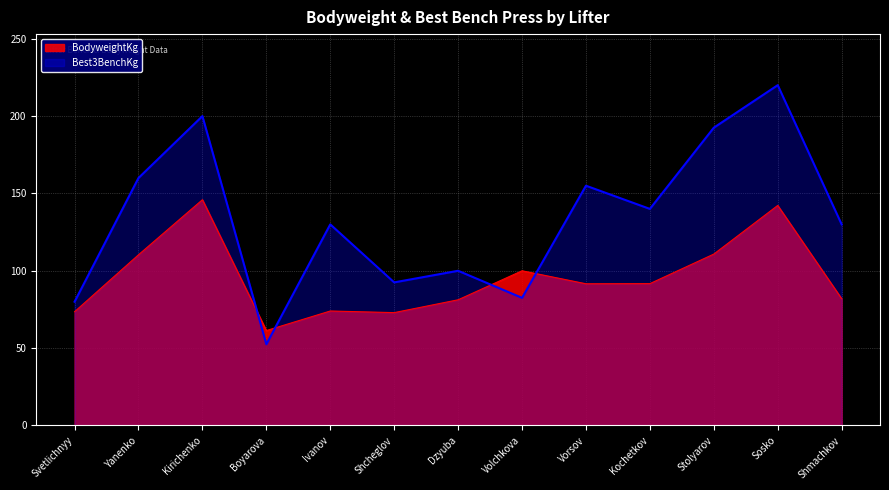

Which series changed the most between Svetlichnyy and Sosko?

Best3BenchKg